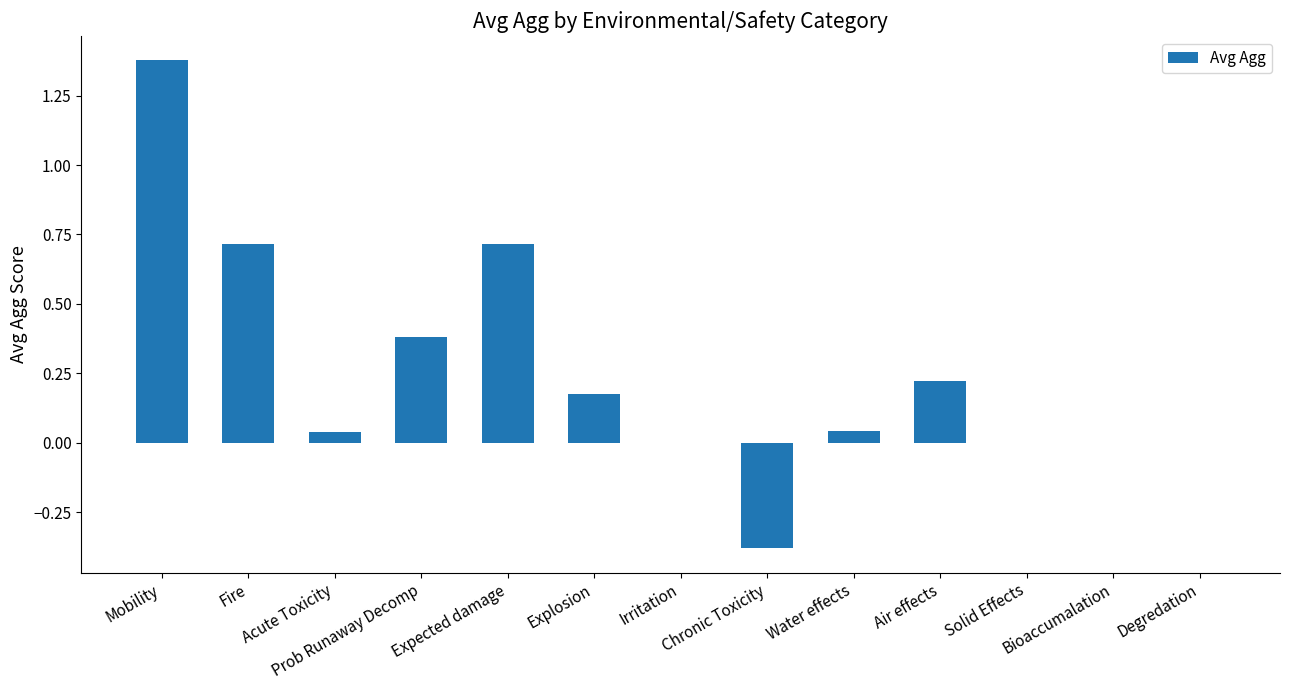

Which has a higher value, Air effects or Degredation?

Air effects